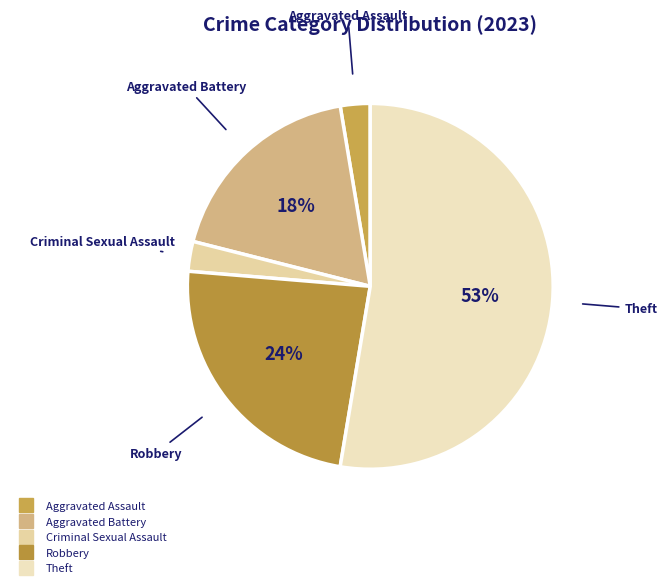

Which category has the biggest portion of the pie?

Theft